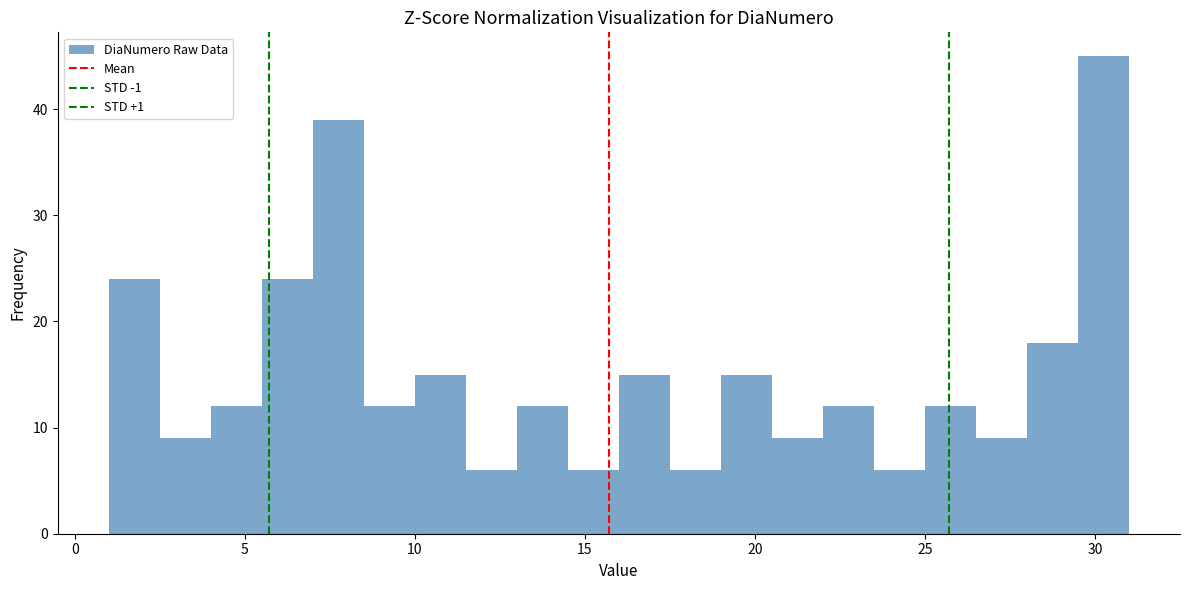

Around what value on the x-axis is the tallest bar? Give the approximate position of its centre, as read against the axis.

30.5